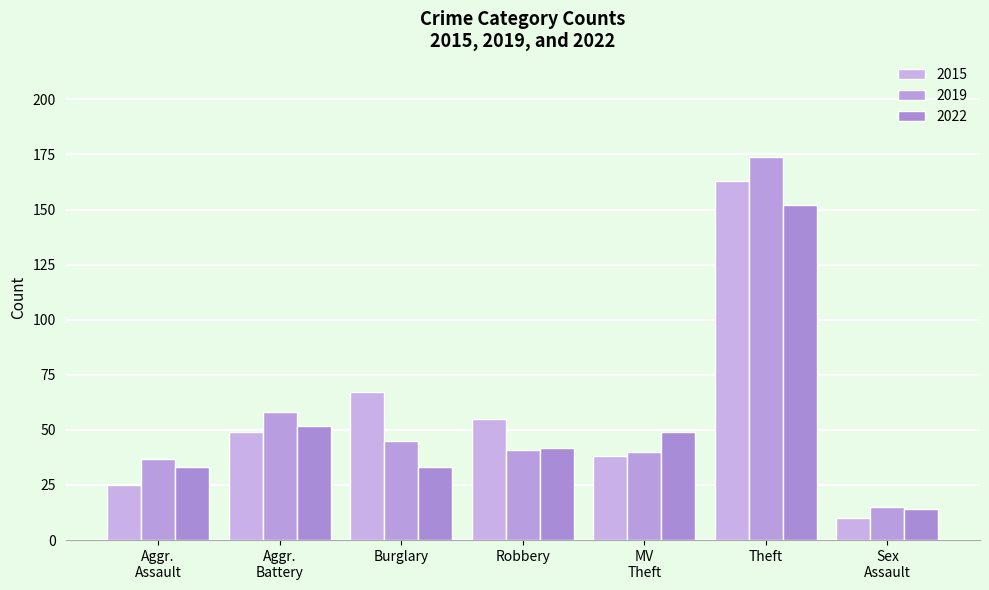

At which category does the chart reach its minimum across all series?

Sex
Assault